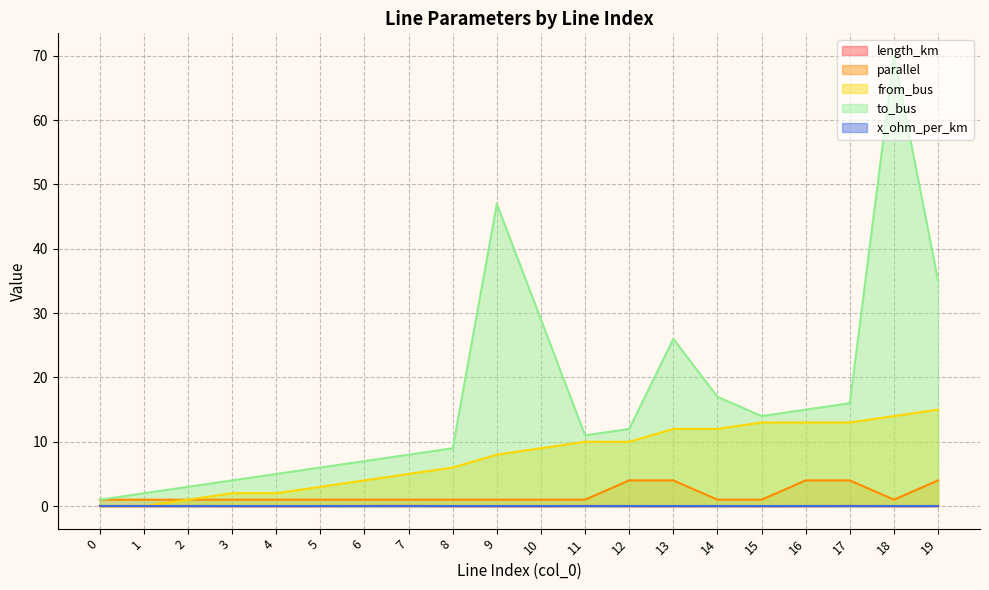

Does the chart have visible grid lines?

Yes